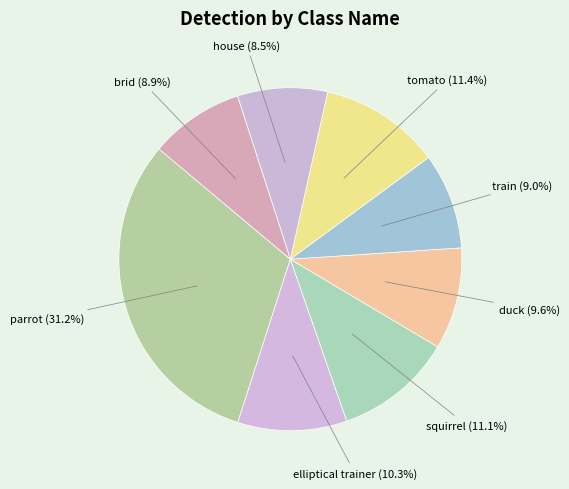

Is the sum of tomato and parrot greater than half?

No